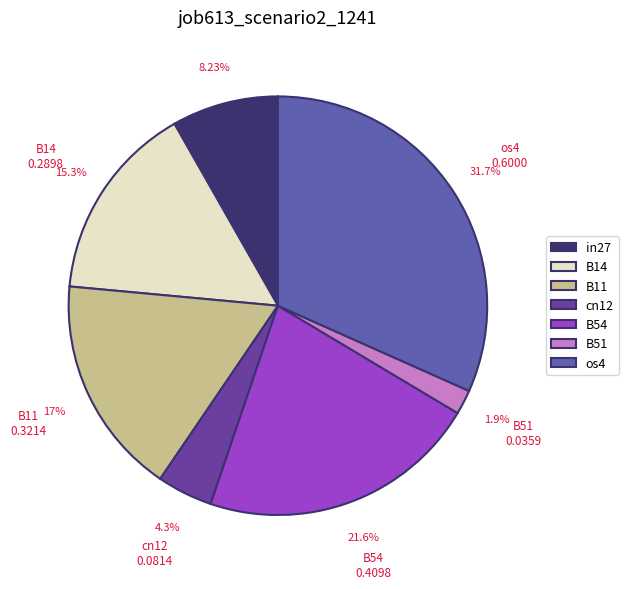

To the nearest percent, what percentage of the pie is cn12?

4%